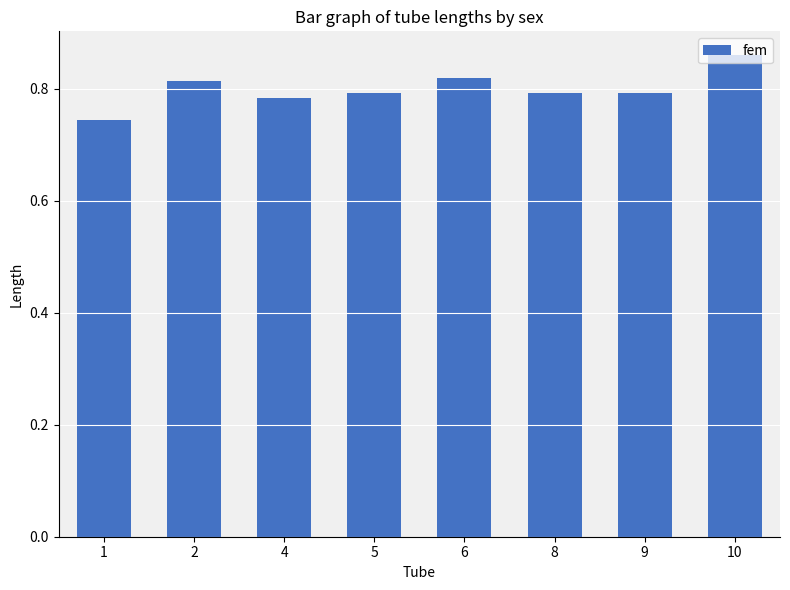

Count the values in the range 0 to 1.

8